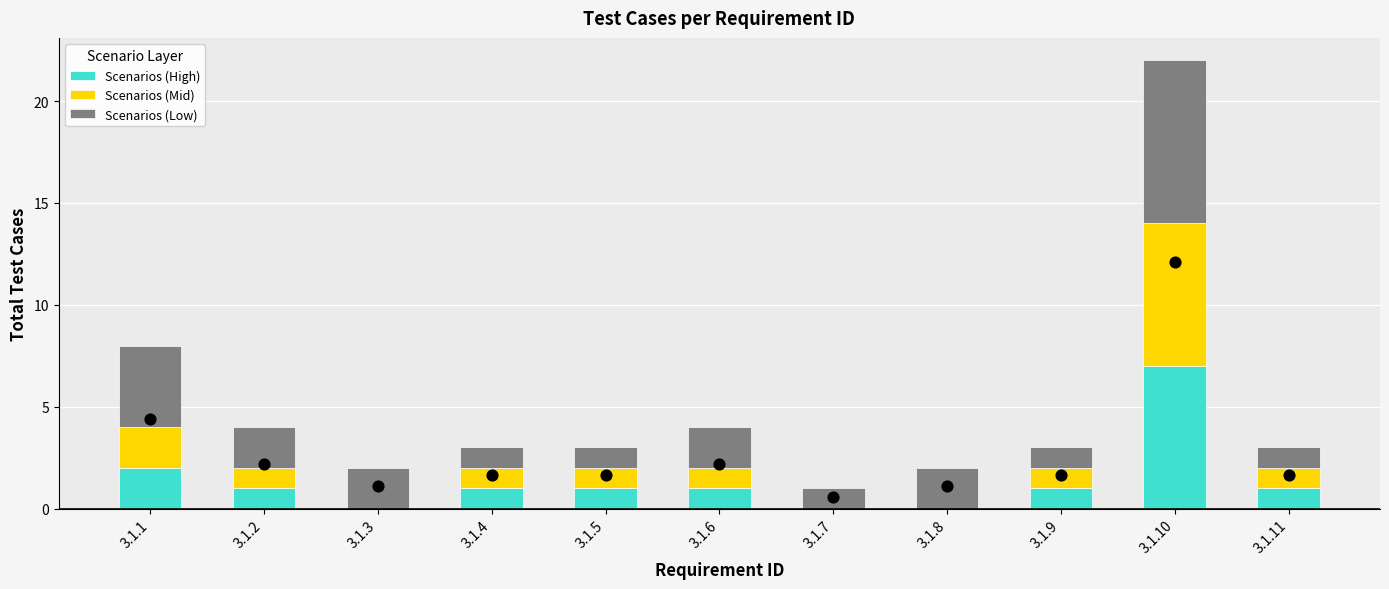

Which series contains the lowest Y value?

Scenarios (High)